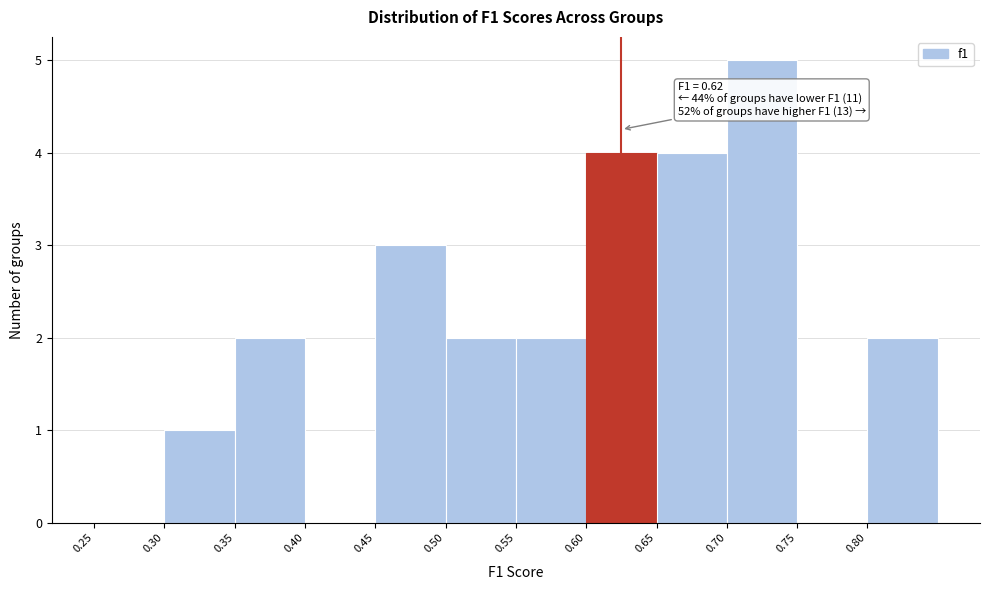

Which range on the x-axis has the tallest bar?

0.70 to 0.75